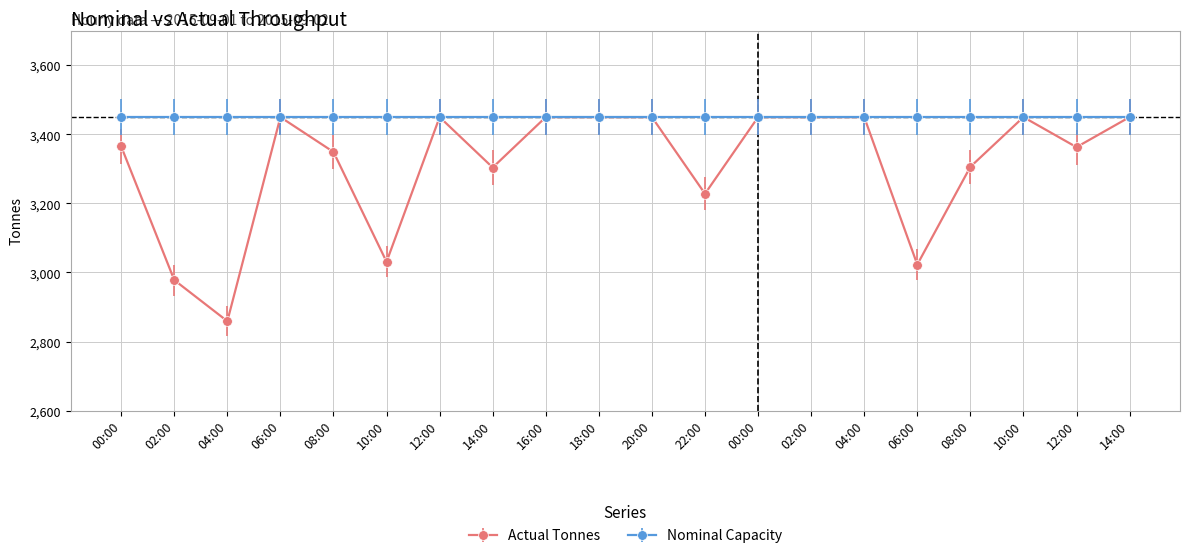

How many lines are shown in the chart?

2